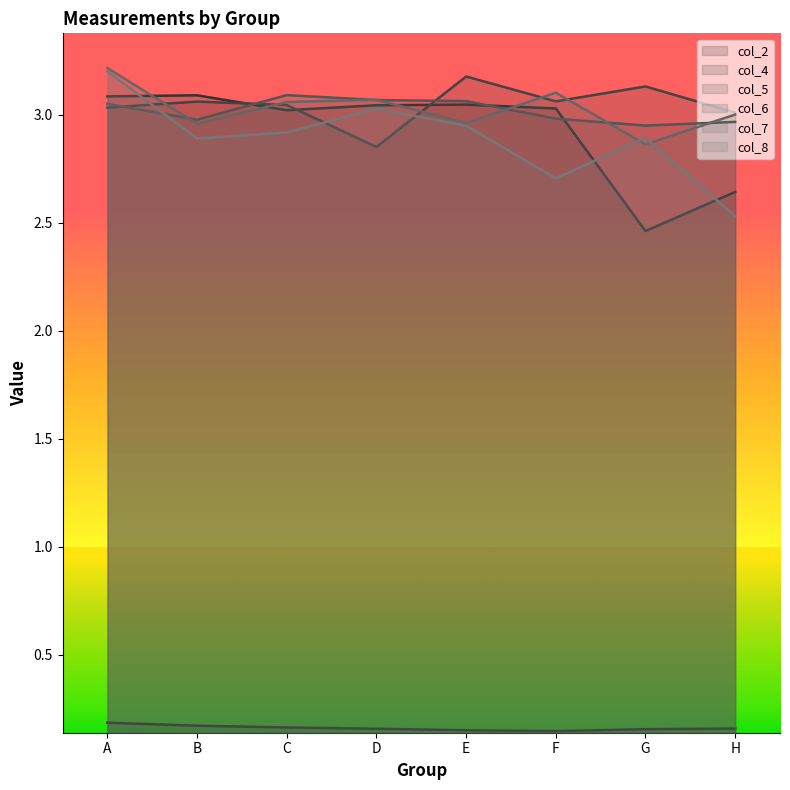

True or false: col_2 has a value of 0.2 at C.

True